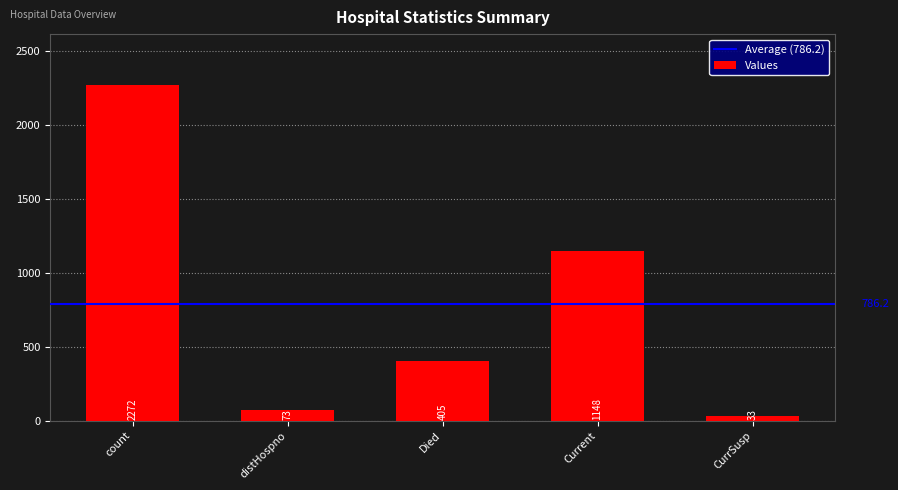

What is the change in value from count to distHospno?

-2199